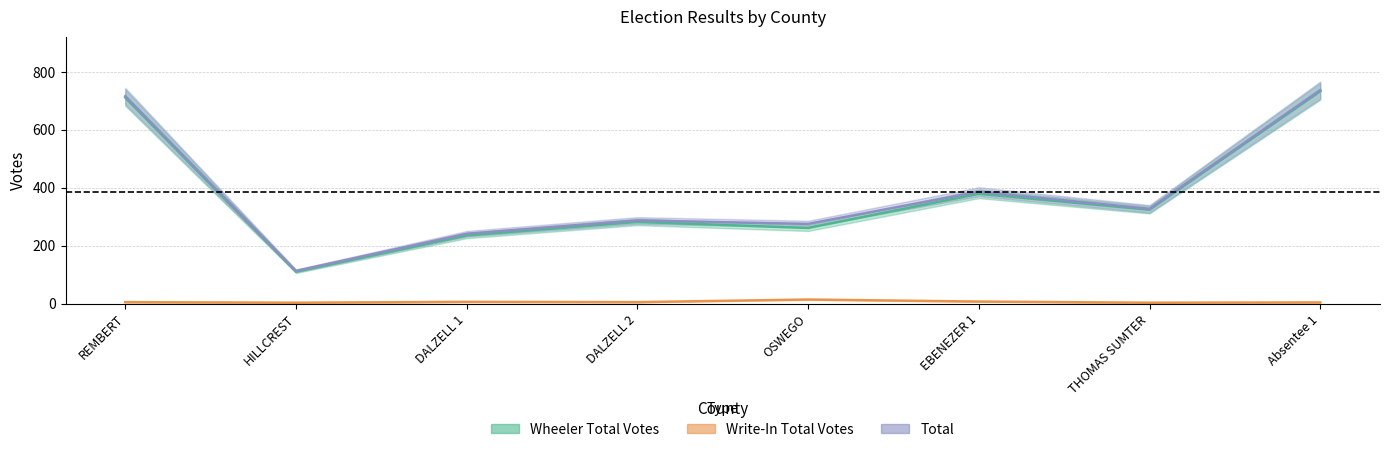

What is the difference between the highest and lowest values at REMBERT?

711